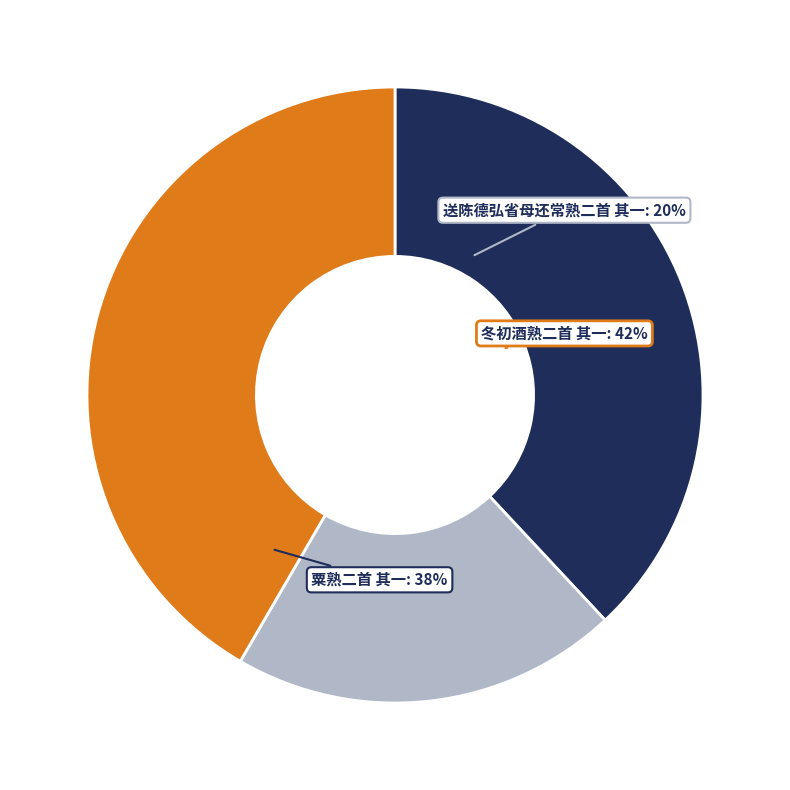

Between 冬初酒熟二首 其一 and 粟熟二首 其一, which is larger?

冬初酒熟二首 其一